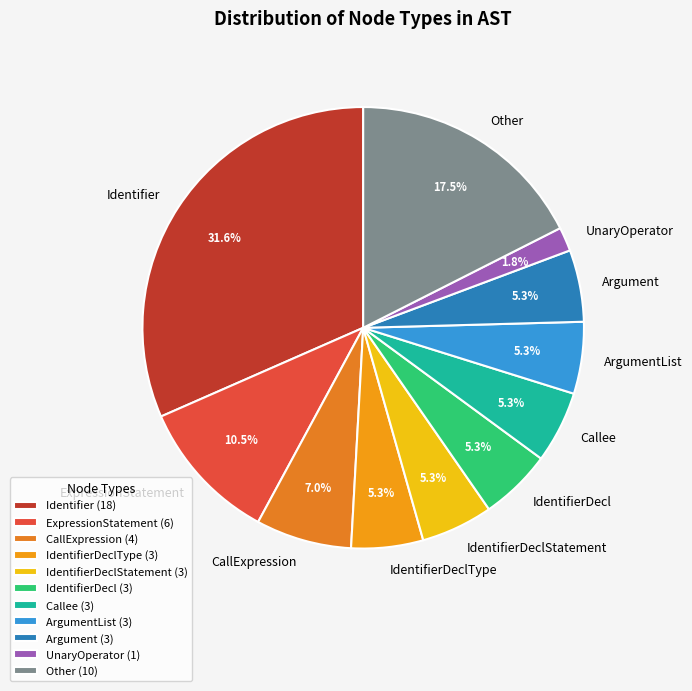

Count the number of slices in the pie.

11